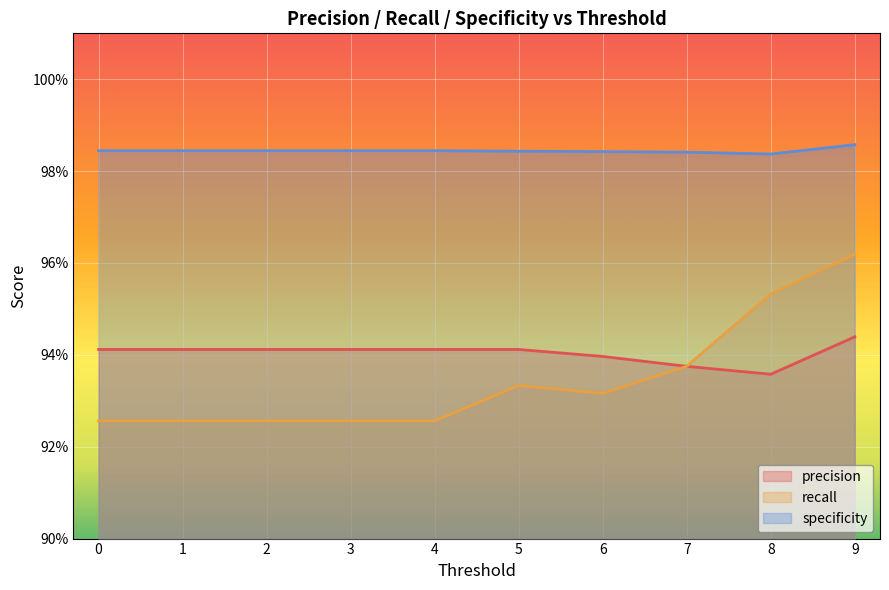

Reading left to right, list all the values displayed in this chart.

precision: 0=0.9	1=0.9	2=0.9	3=0.9	4=0.9	5=0.9	6=0.9	7=0.9	8=0.9	9=0.9
recall: 0=0.9	1=0.9	2=0.9	3=0.9	4=0.9	5=0.9	6=0.9	7=0.9	8=1.0	9=1.0
specificity: 0=1.0	1=1.0	2=1.0	3=1.0	4=1.0	5=1.0	6=1.0	7=1.0	8=1.0	9=1.0